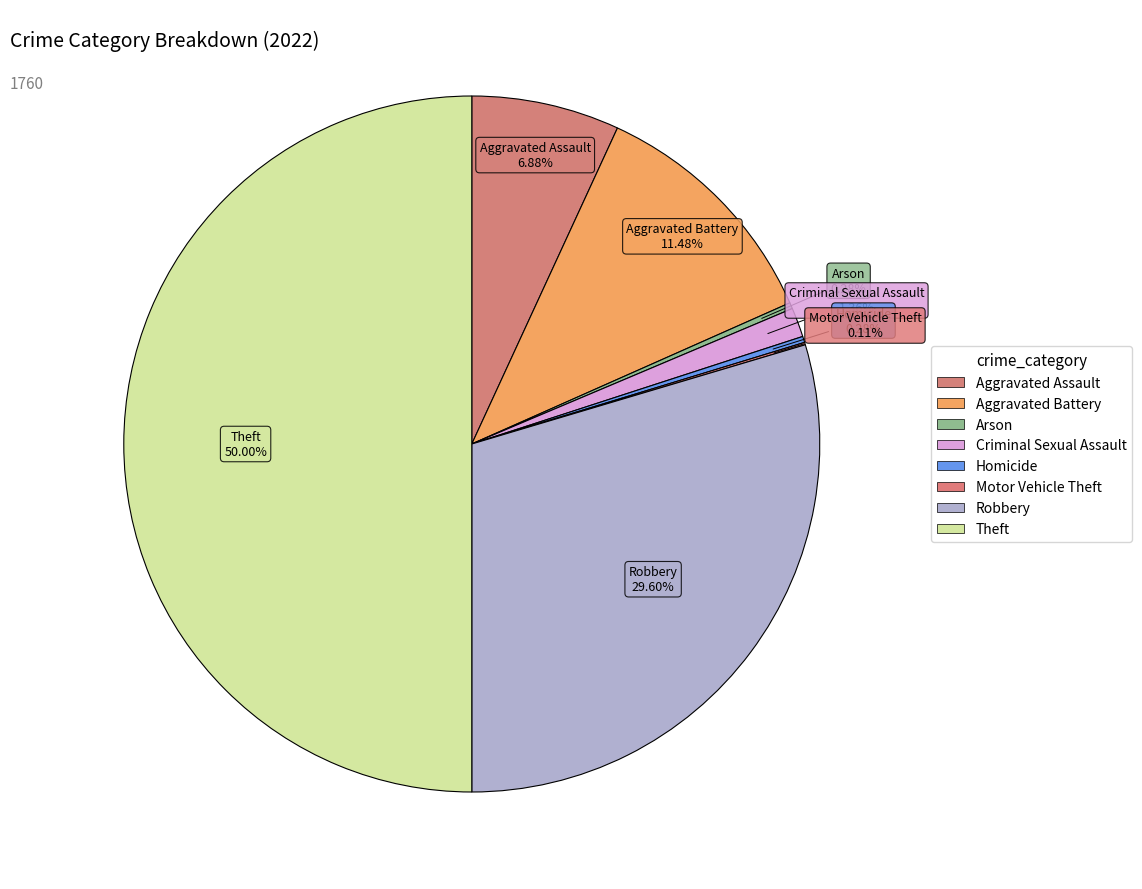

Count the number of slices in the pie.

8